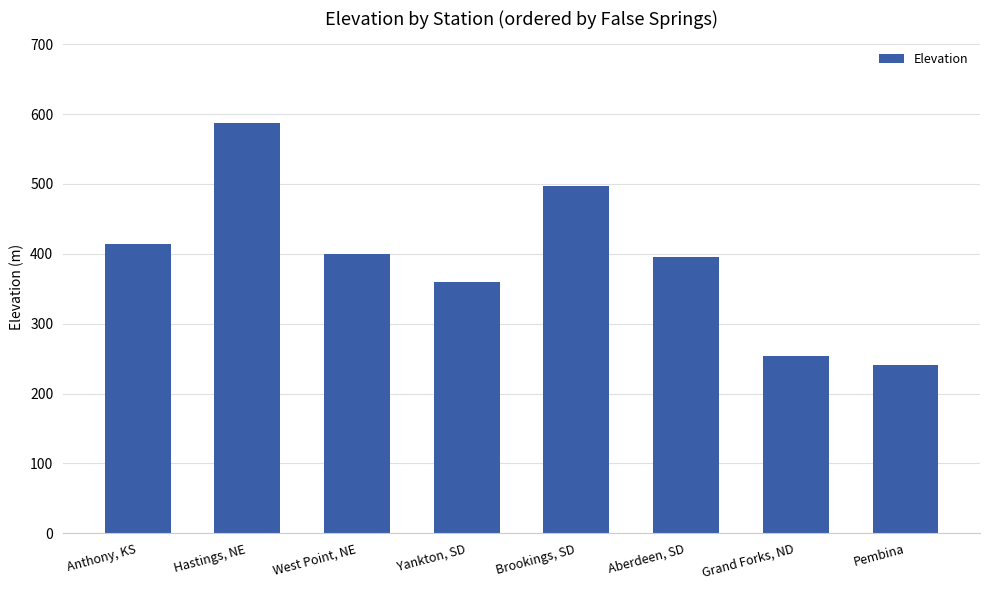

List the labels in order of value, largest first.

Hastings, NE, Brookings, SD, Anthony, KS, West Point, NE, Aberdeen, SD, Yankton, SD, Grand Forks, ND, Pembina